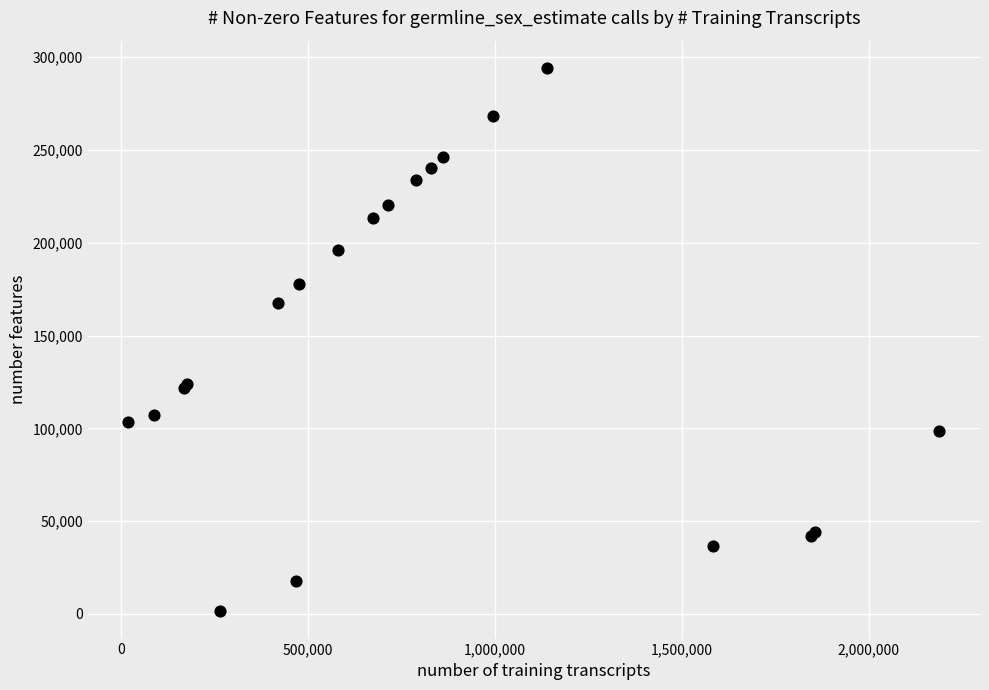

What Y value in the scatter plot is closest to 147832?

167692